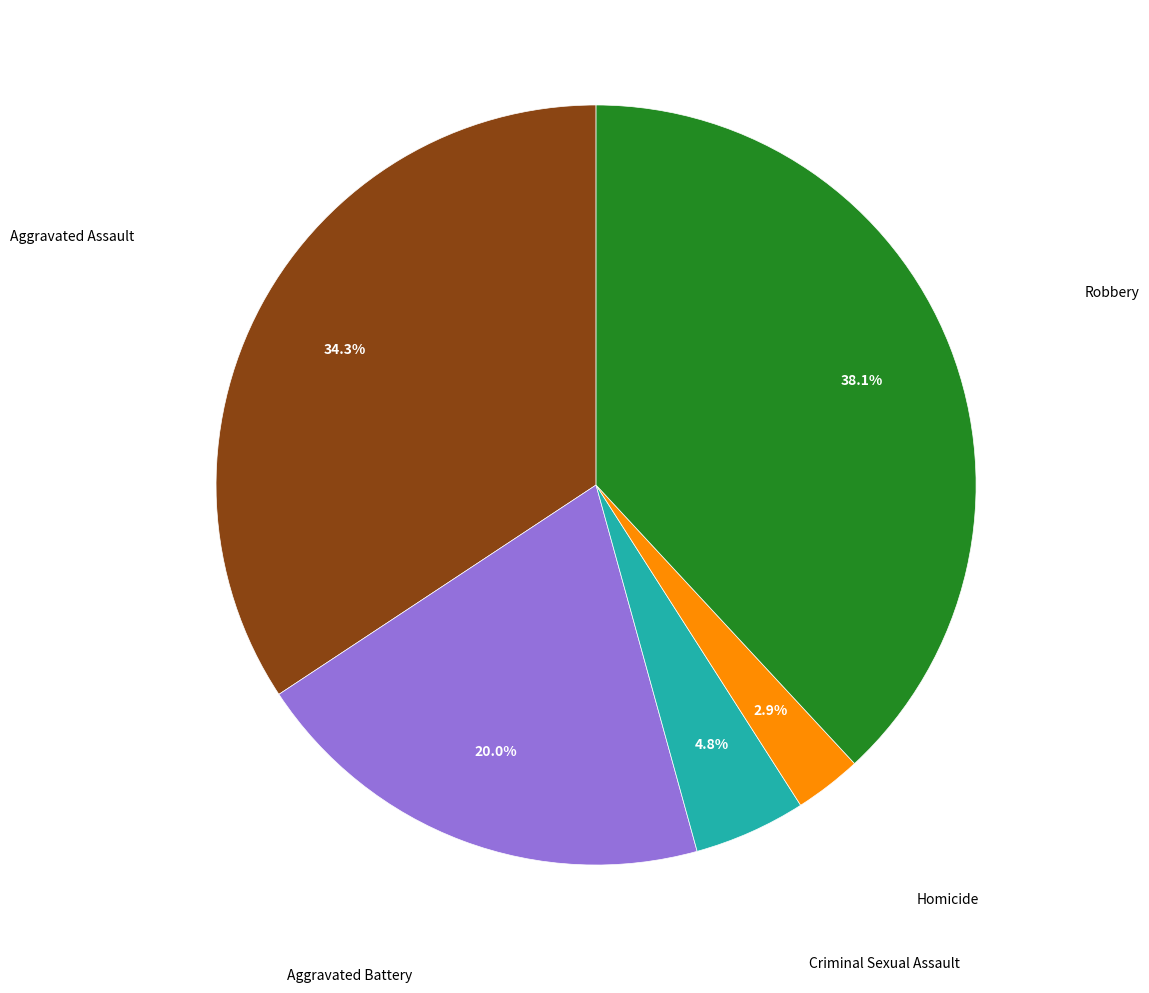

What is the largest slice in the pie chart?

Robbery